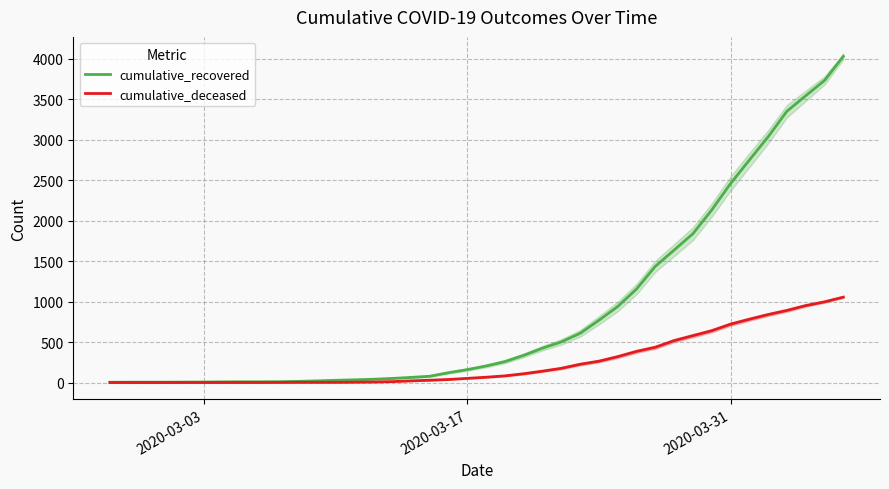

What is the sum of all cumulative_recovered values?

35775